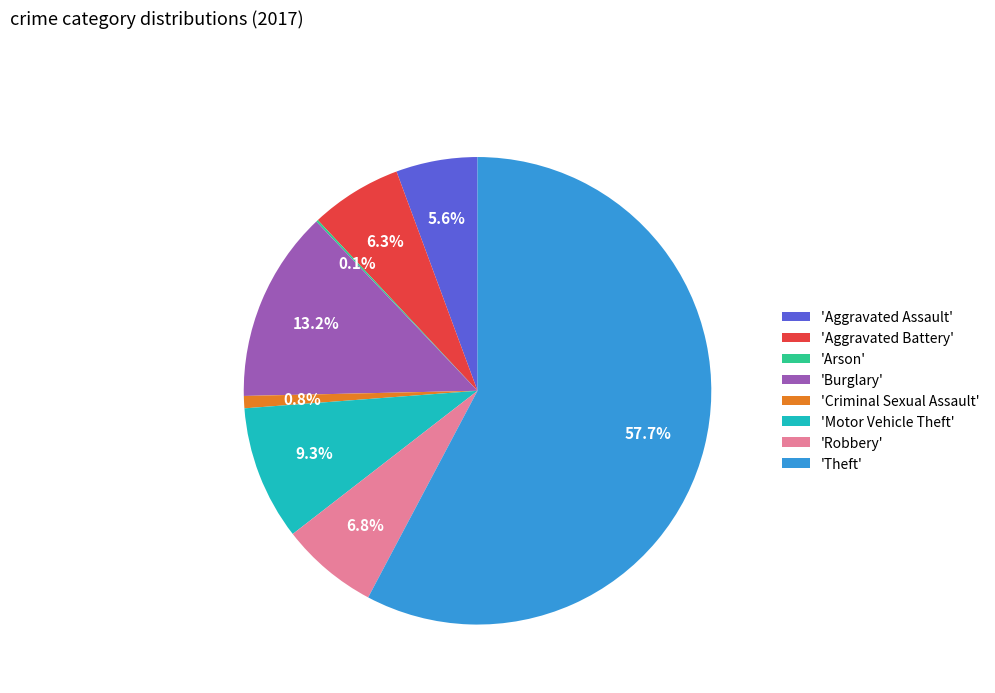

Which category accounts for the majority?

'Theft'